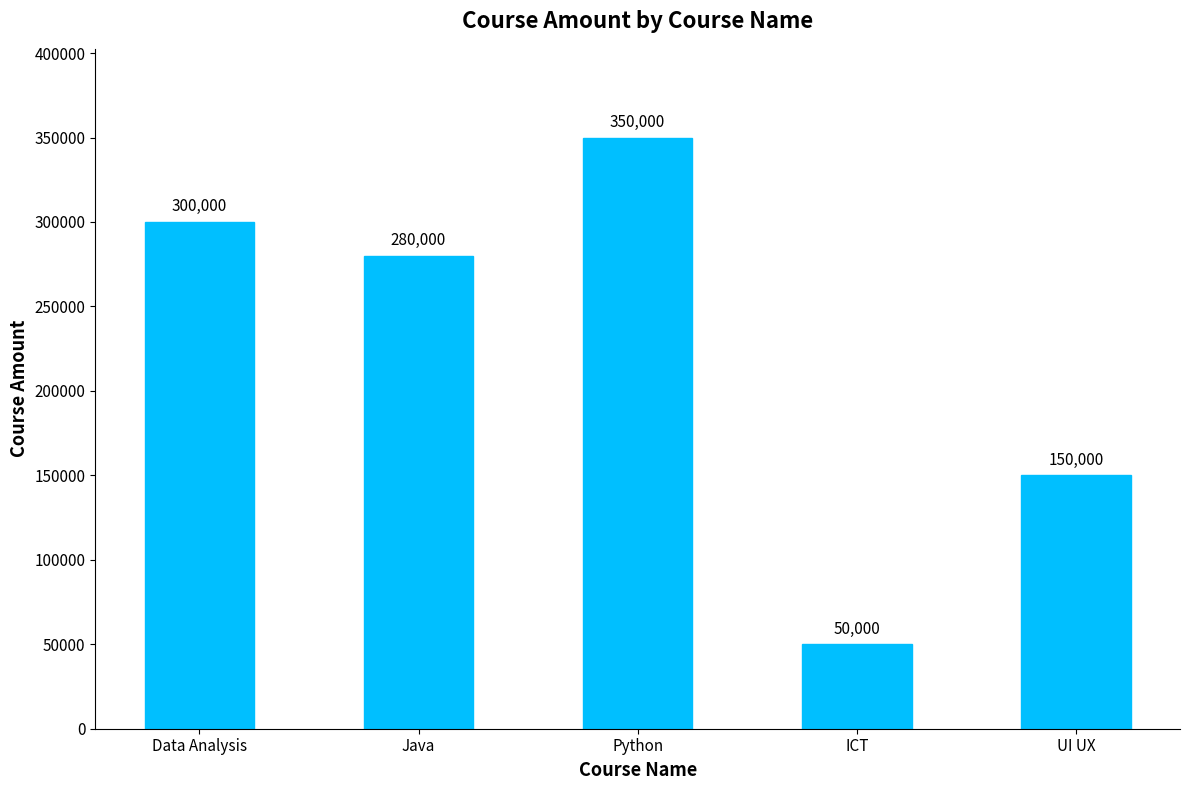

Which category has the lowest value across all series?

ICT